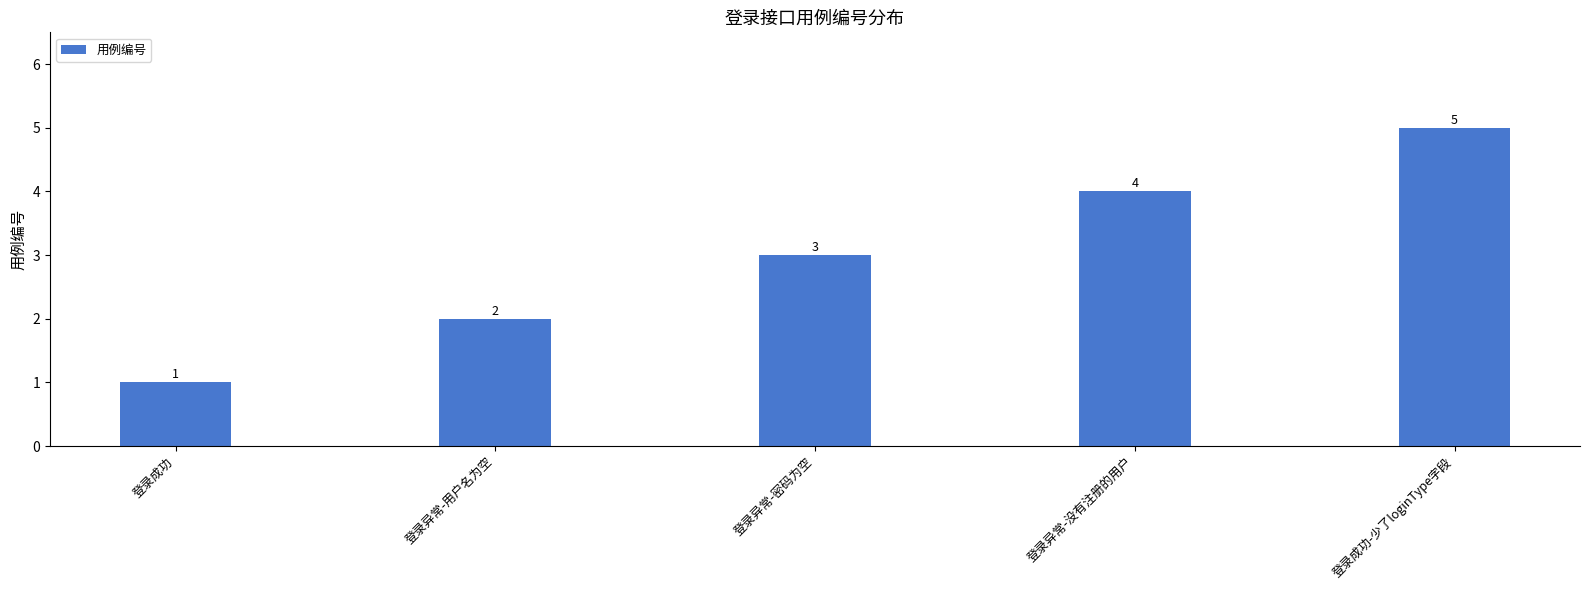

Reading right to left, list all the values displayed in this chart.

登录成功-少了loginType字段=5	登录异常-没有注册的用户=4	登录异常-密码为空=3	登录异常-用户名为空=2	登录成功=1